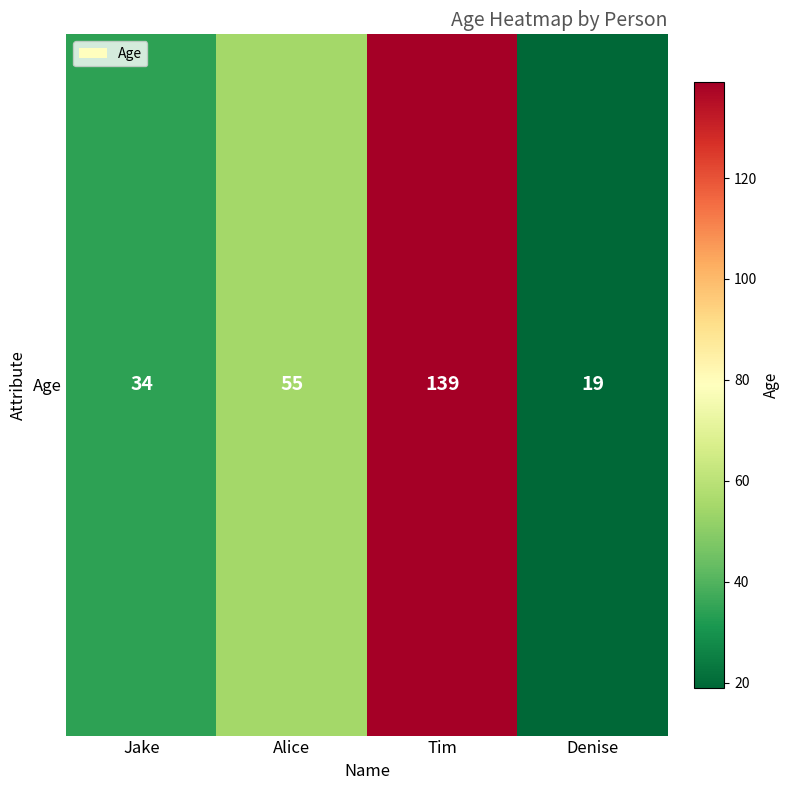

What is the approximate value at Jake, to the nearest 50?

50